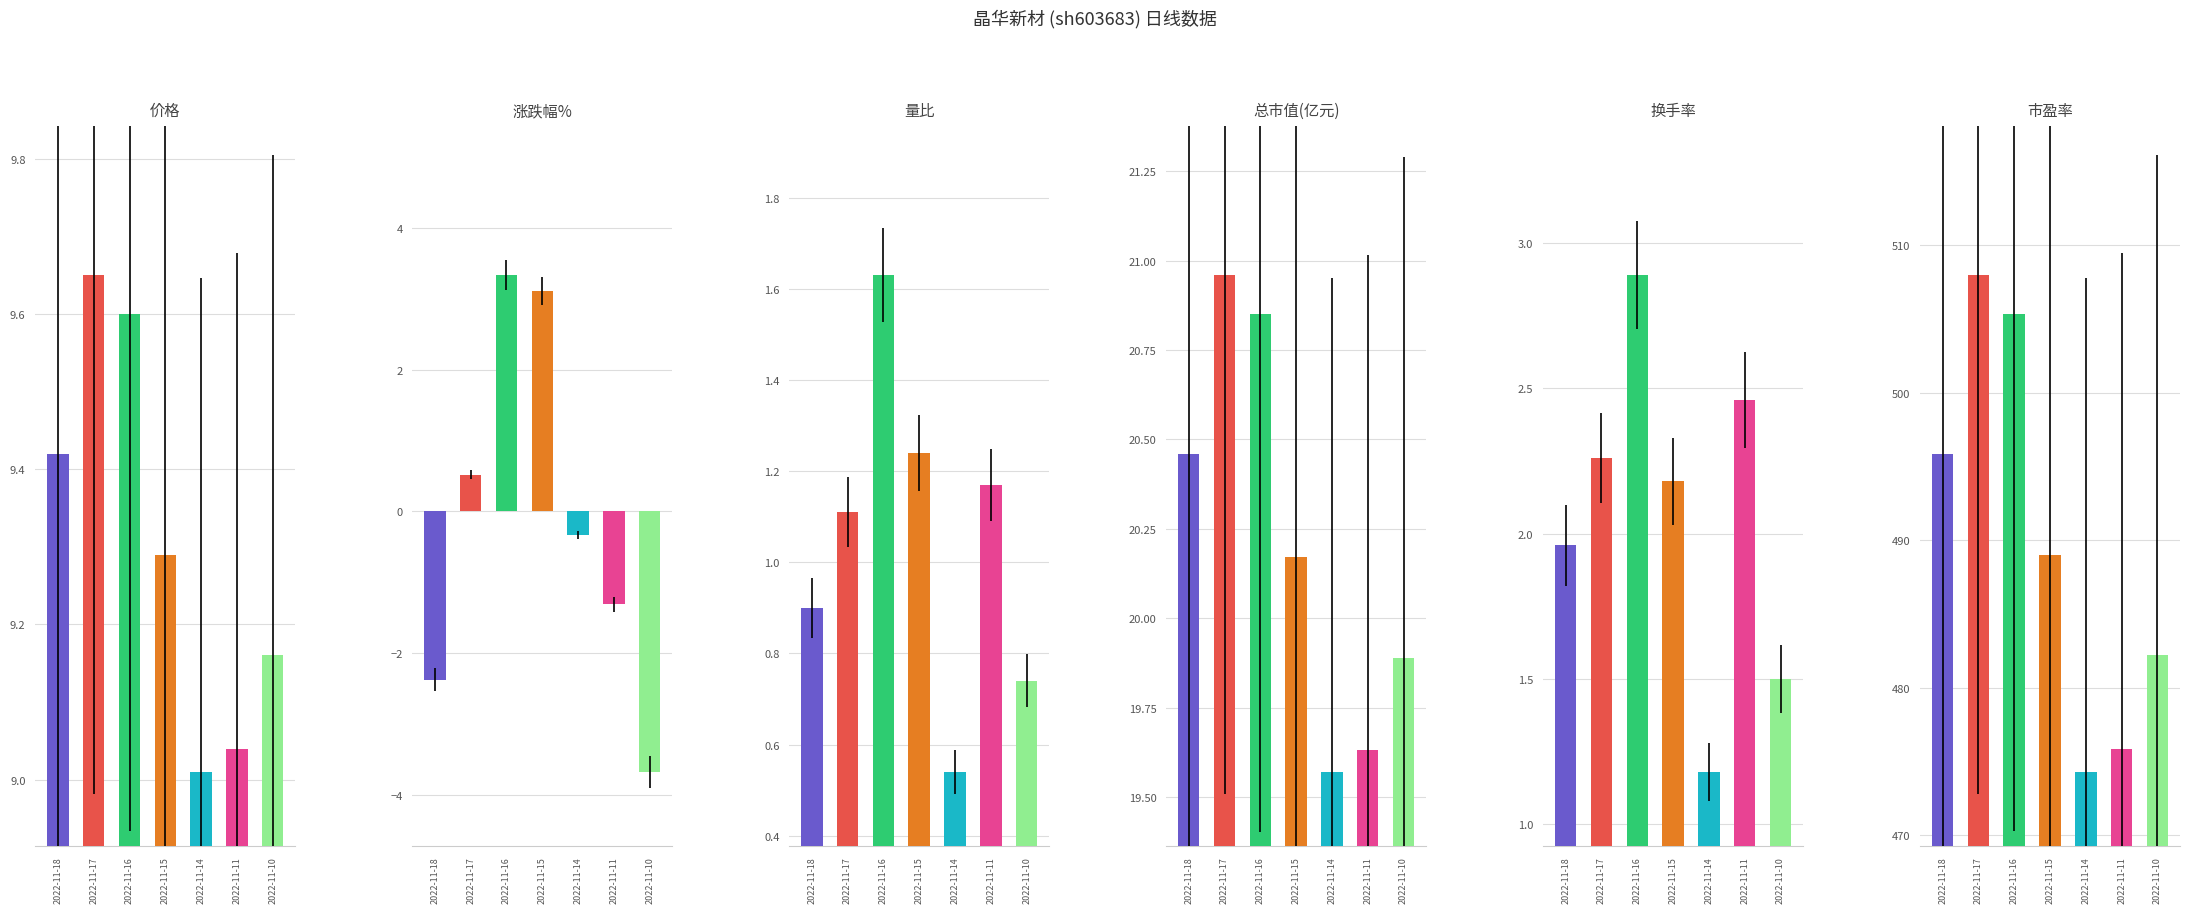

What is the difference between the second highest and minimum values in the 换手率 series?

1.3